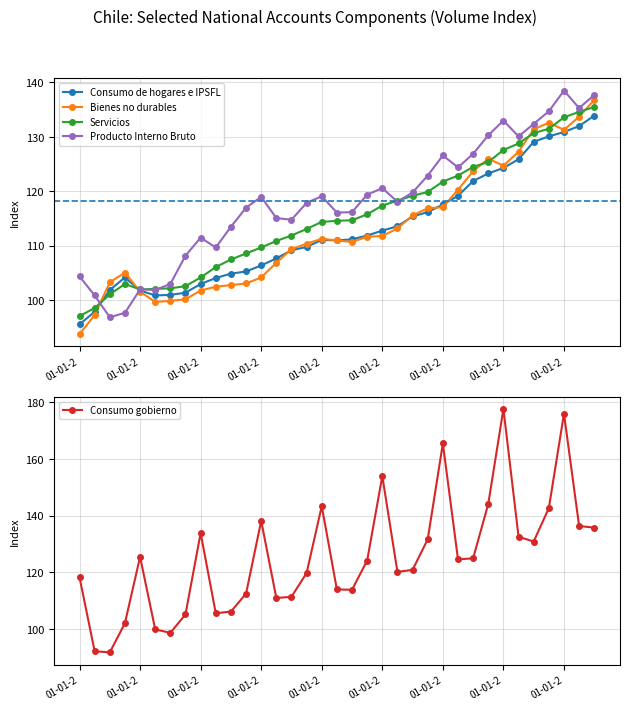

What is the average value of the Consumo gobierno series?

125.3